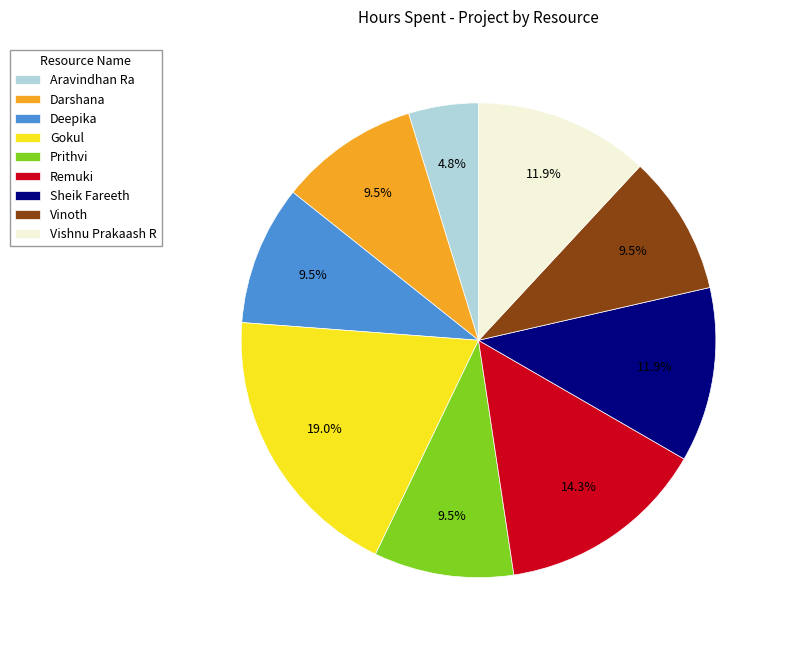

Approximately how many times larger is the value at Remuki compared to Darshana?

1.5